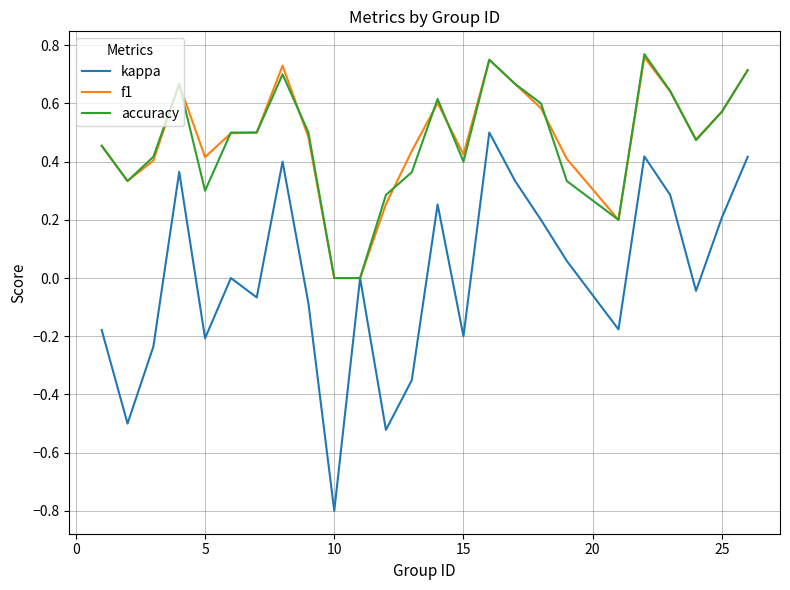

What is the minimum value shown in the chart?

-0.8